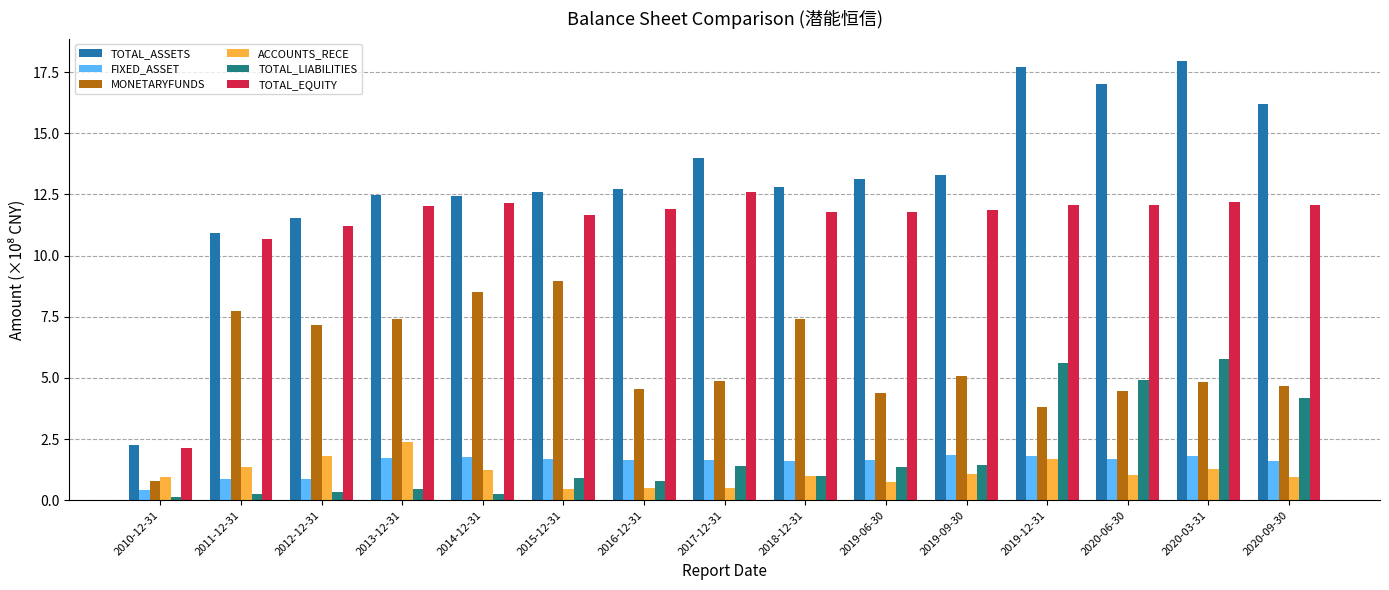

At which label is TOTAL_ASSETS closest to 10?

2011-12-31